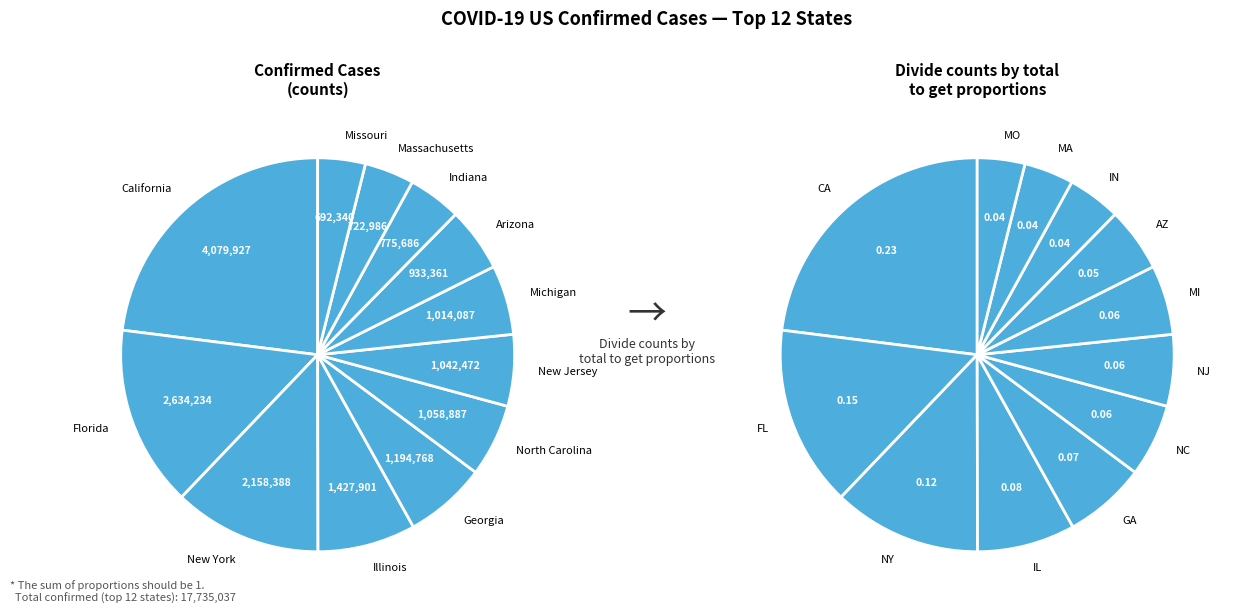

How many slices are in this pie chart?

12